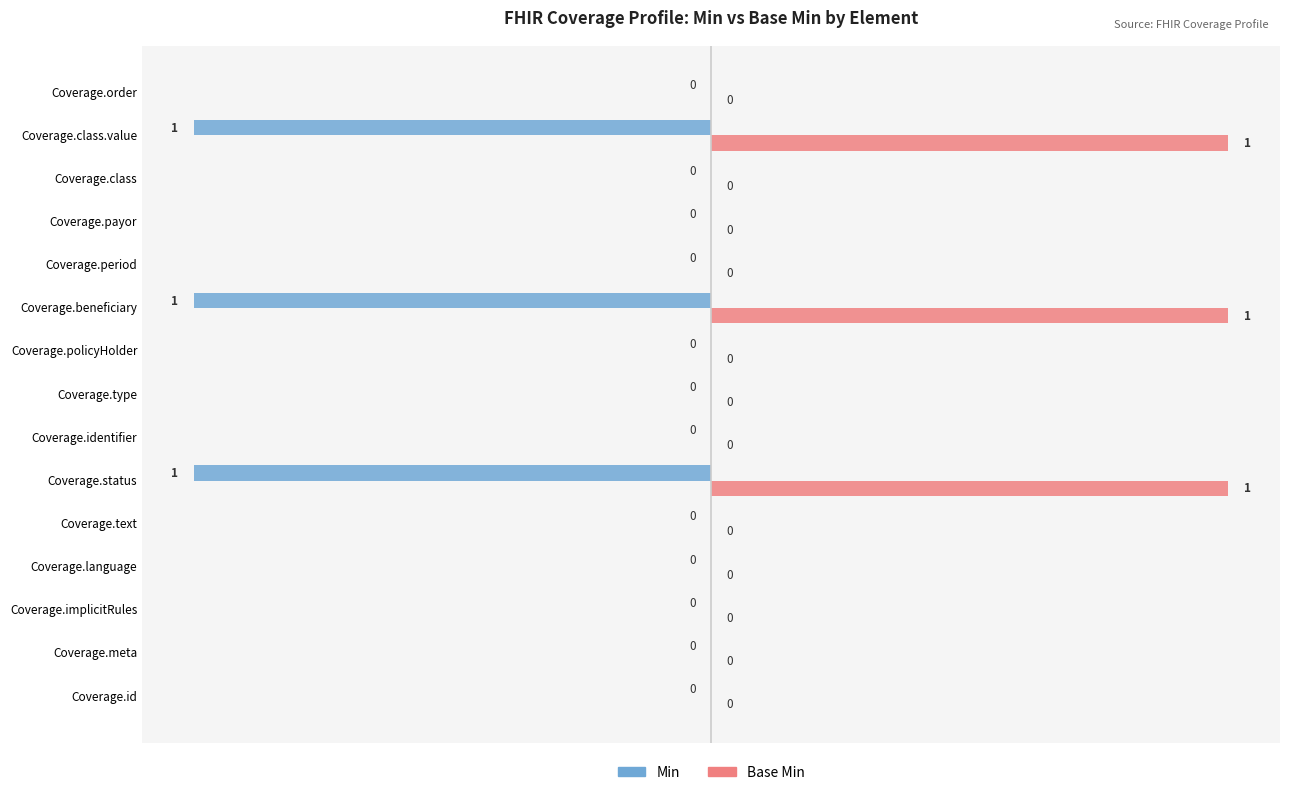

Which series has the largest total across all categories?

Base Min